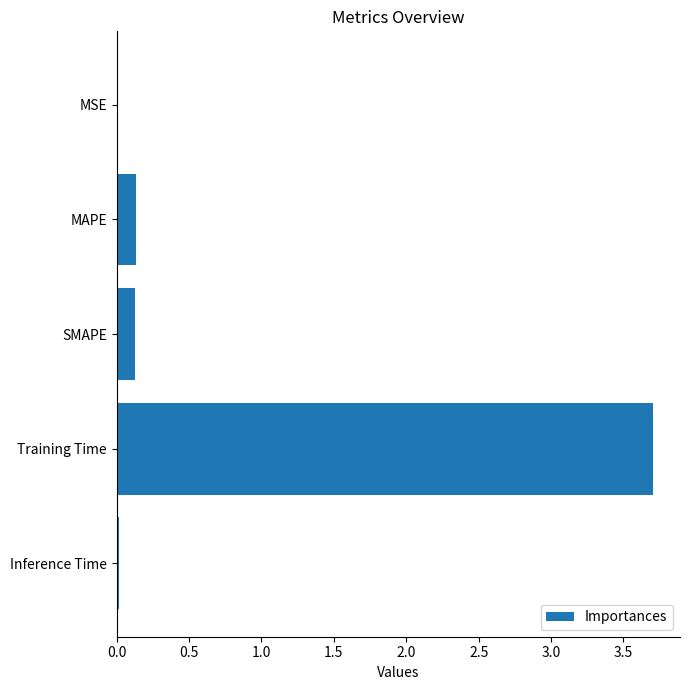

What is the sum of all values?

4.0